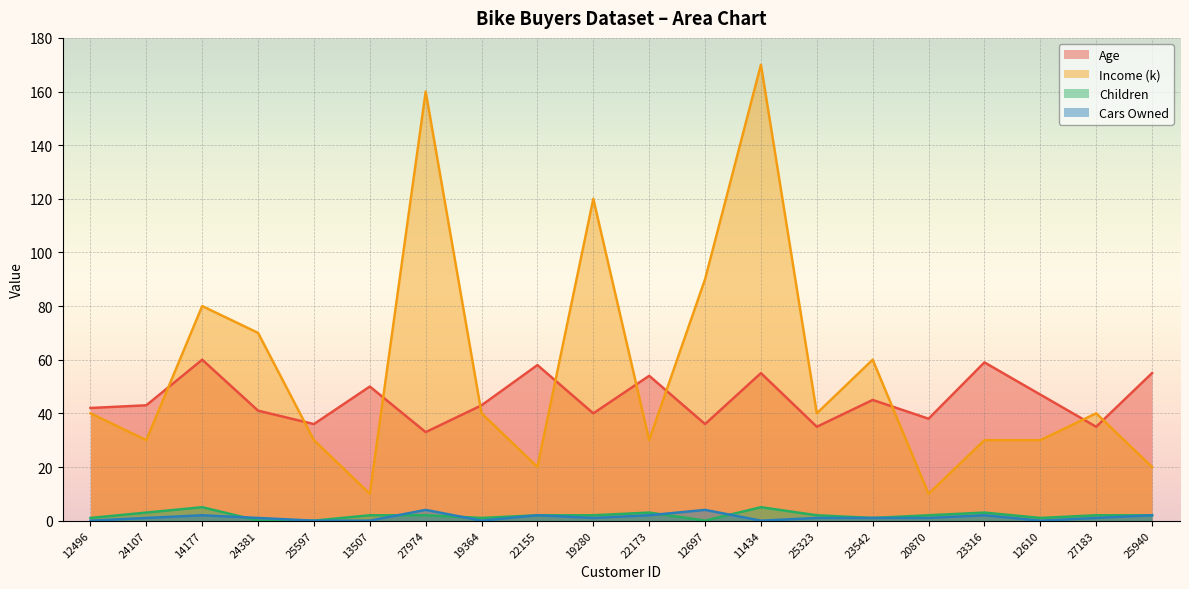

Reading right to left, list all the values displayed in this chart.

Age: 55	35	47	59	38	45	35	55	36	54	40	58	43	33	50	36	41	60	43	42
Income (k): 20	40	30	30	10	60	40	170	90	30	120	20	40	160	10	30	70	80	30	40
Children: 2	2	1	3	2	1	2	5	0	3	2	2	1	2	2	0	0	5	3	1
Cars Owned: 2	1	0	2	1	1	1	0	4	2	1	2	0	4	0	0	1	2	1	0